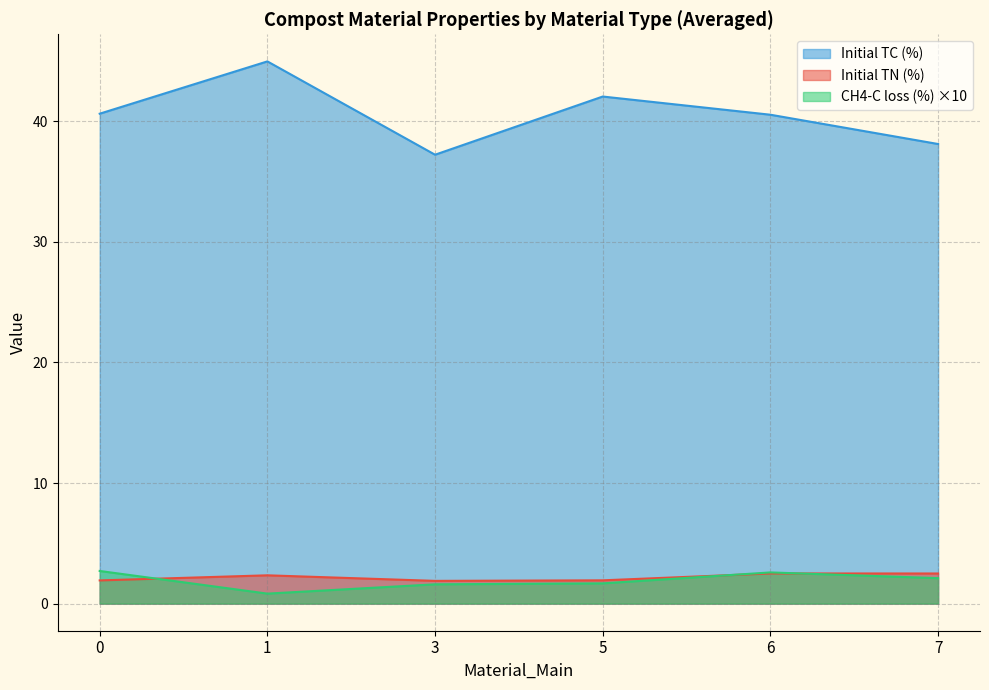

What is the maximum value shown in the chart?

45.0